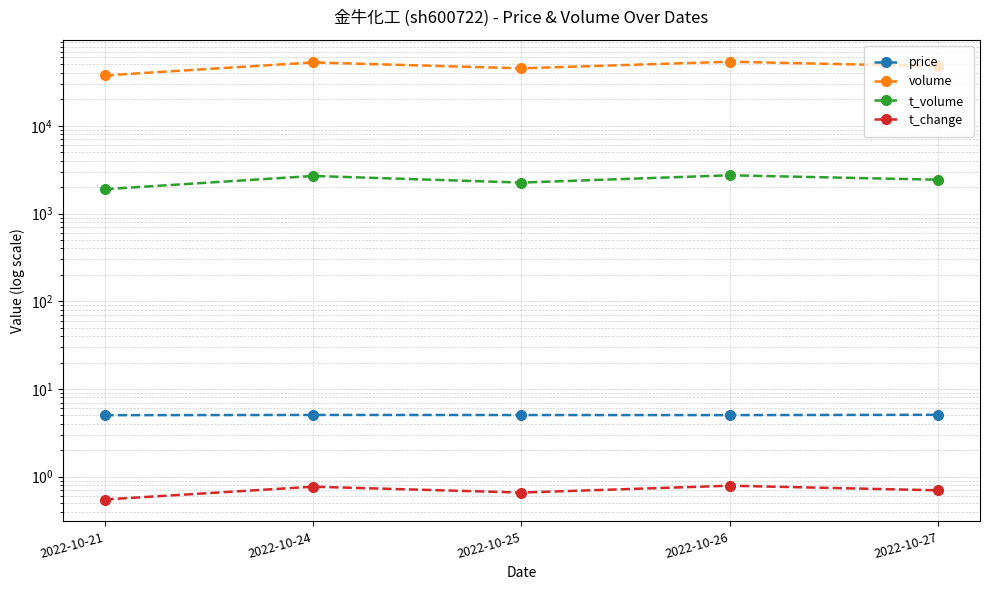

Which series has the widest spread of values?

volume